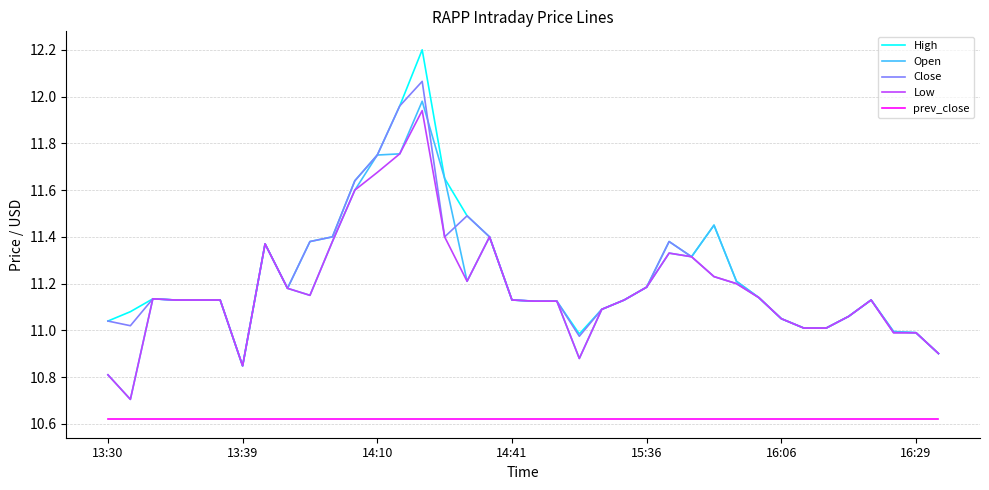

Which series has the largest range (max minus min)?

High